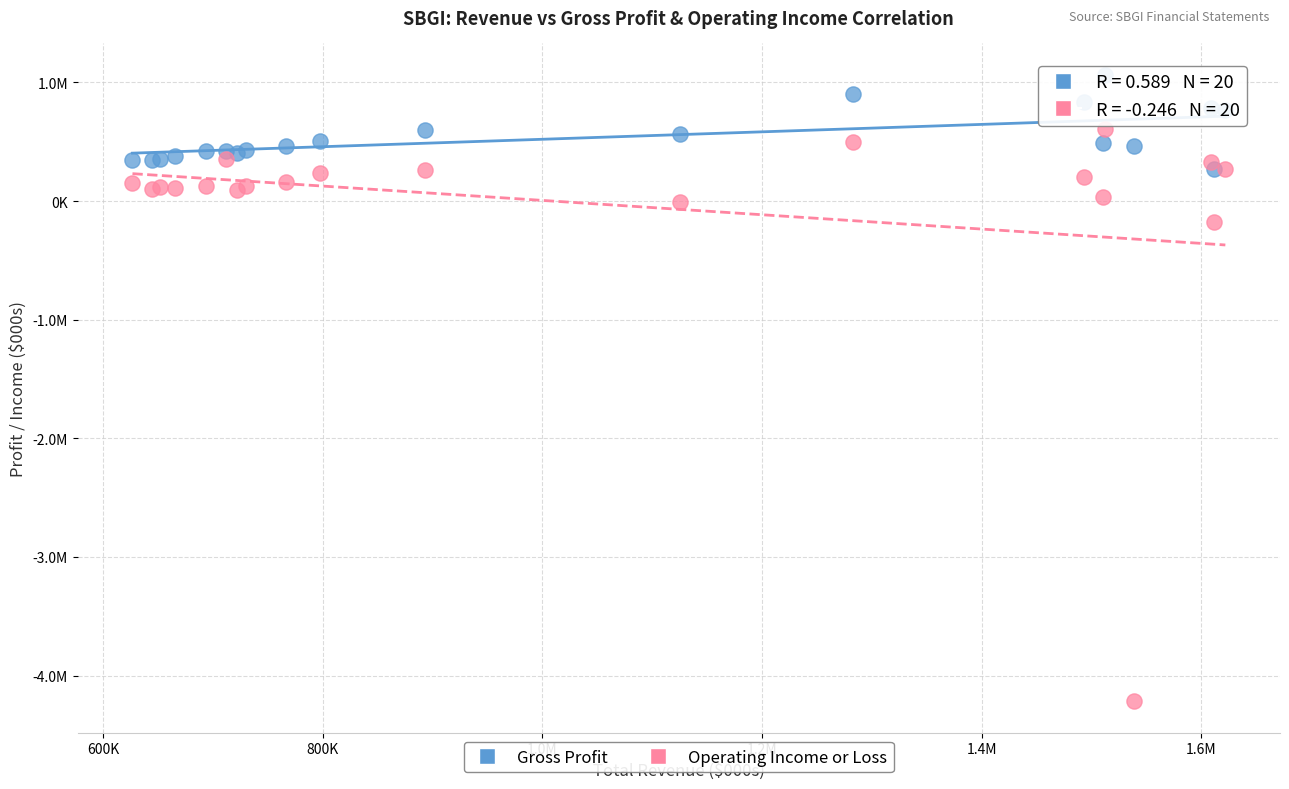

Which series has the widest spread of Y values?

Operating Income or Loss